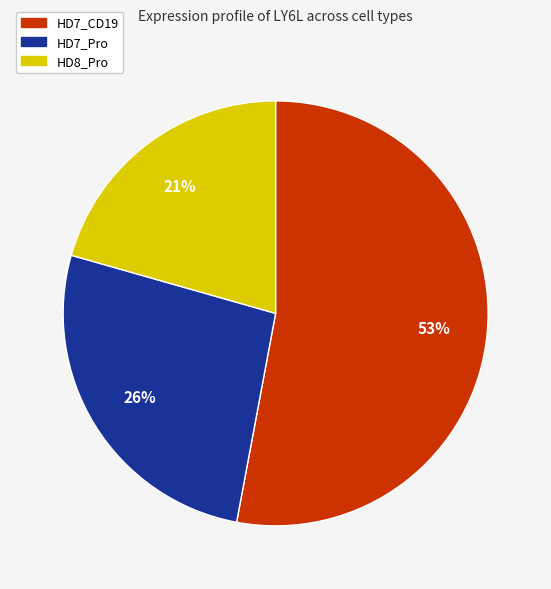

To the nearest percent, what is the combined percentage of HD7_Pro and HD7_CD19?

79%